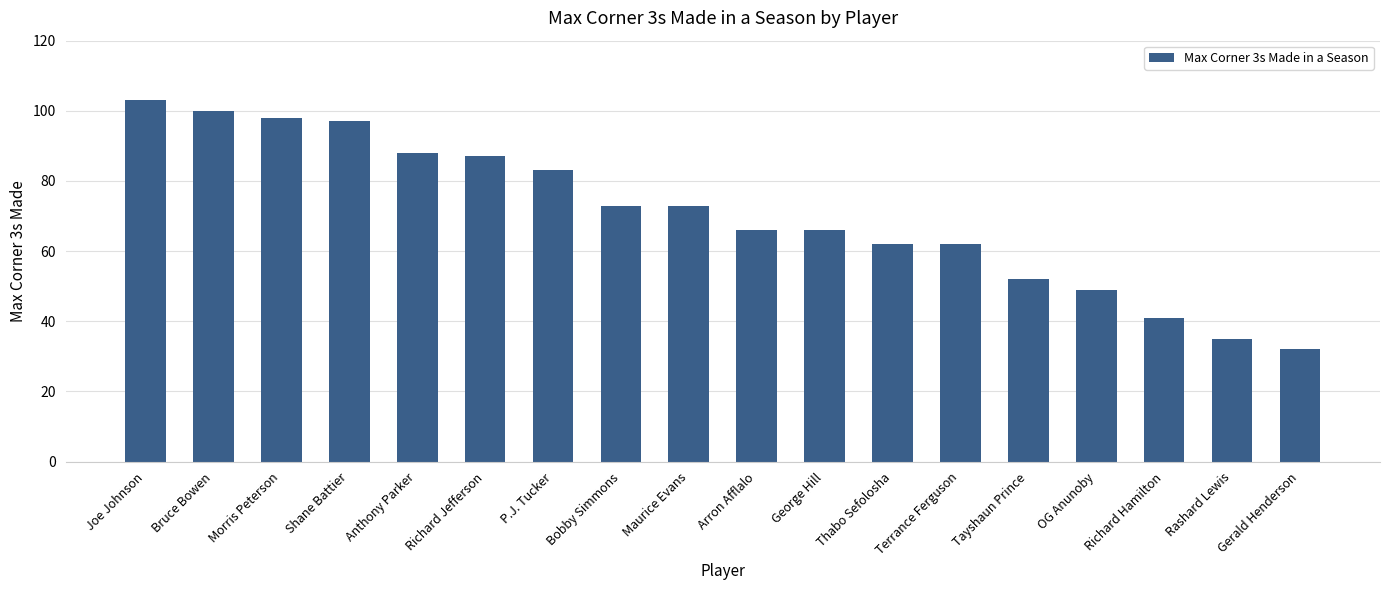

What position from the right is Bobby Simmons?

11